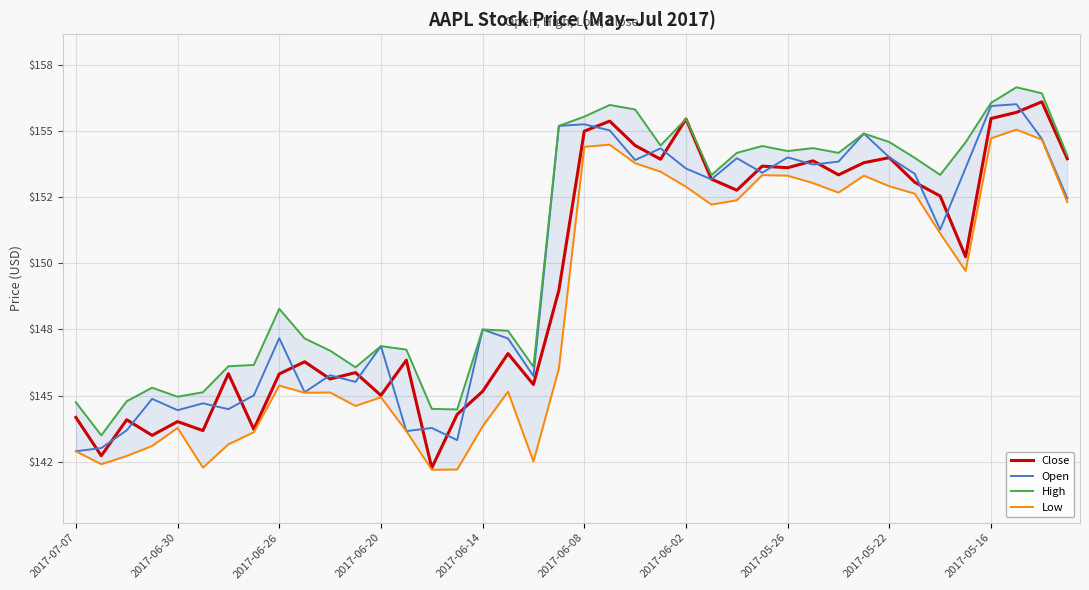

What is the greatest value displayed?

156.7